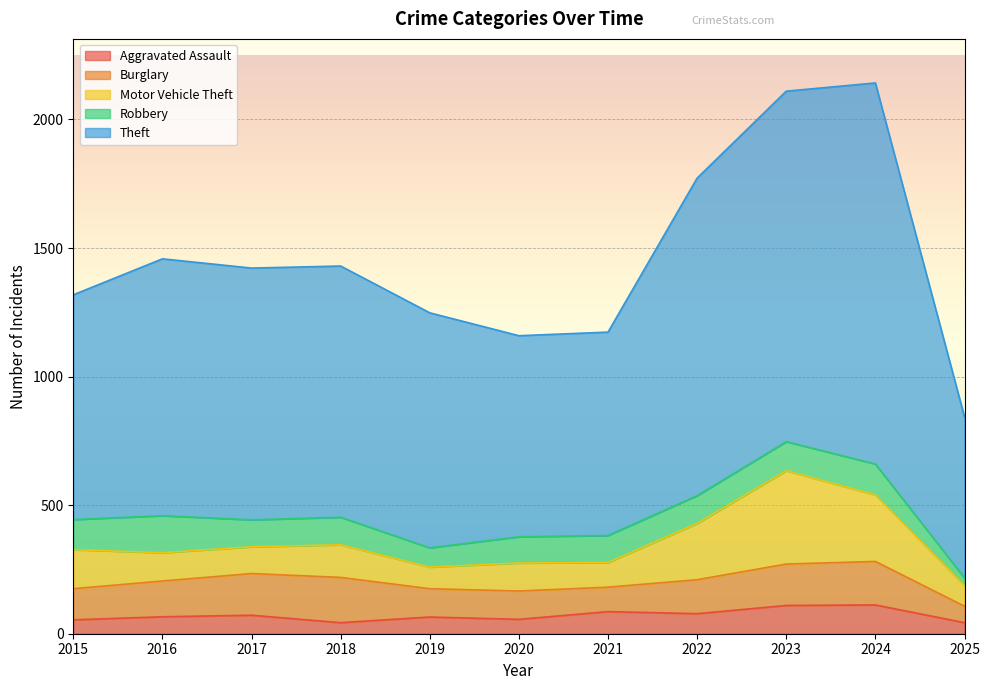

What is the minimum value for Robbery?

30